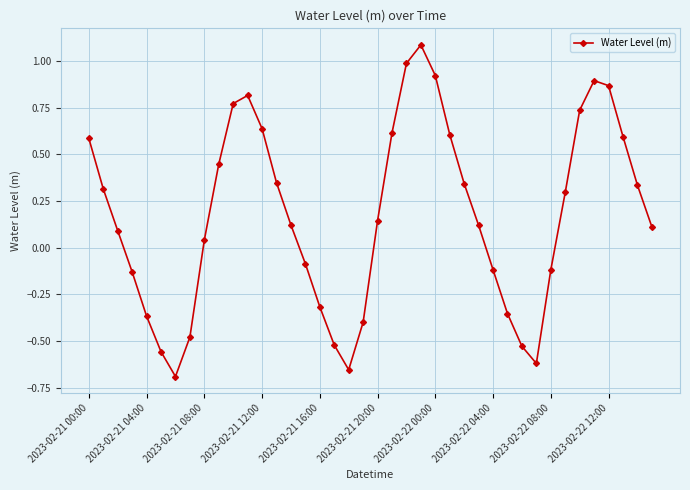

How many interior local valleys (lower than both neighbors) does the data have?

3